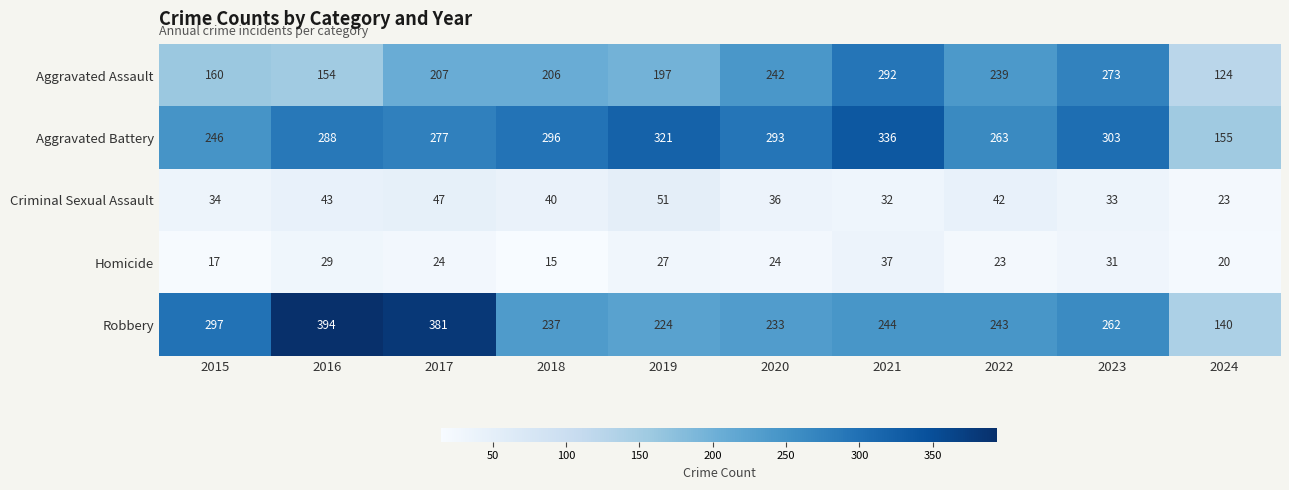

How many categories are shown in the chart?

10